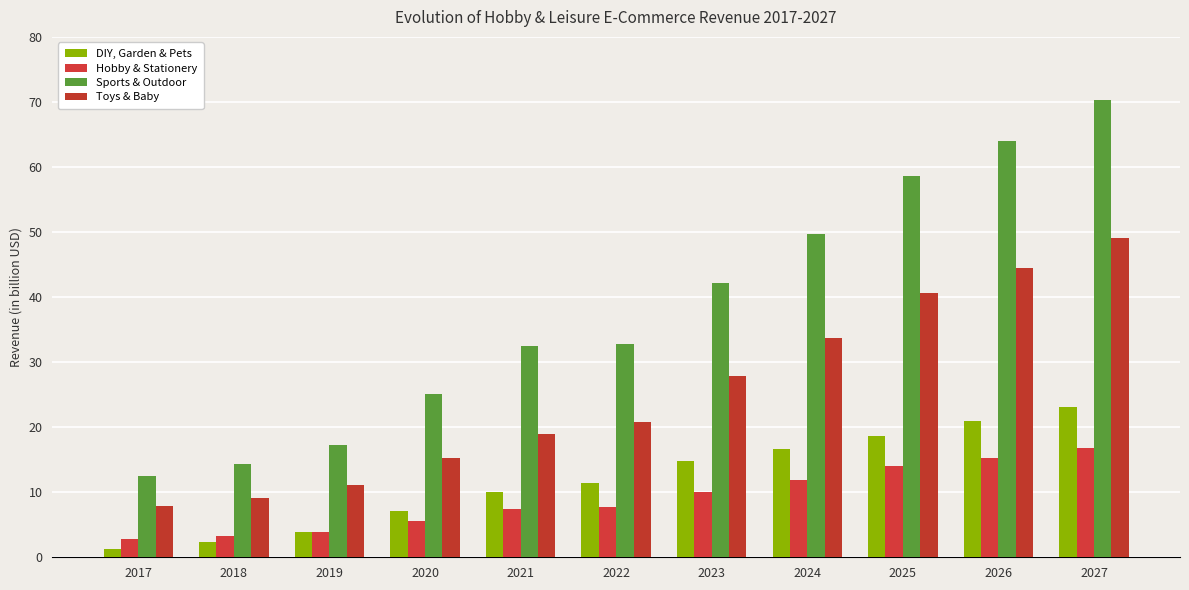

At which label does DIY, Garden & Pets reach its minimum?

2017